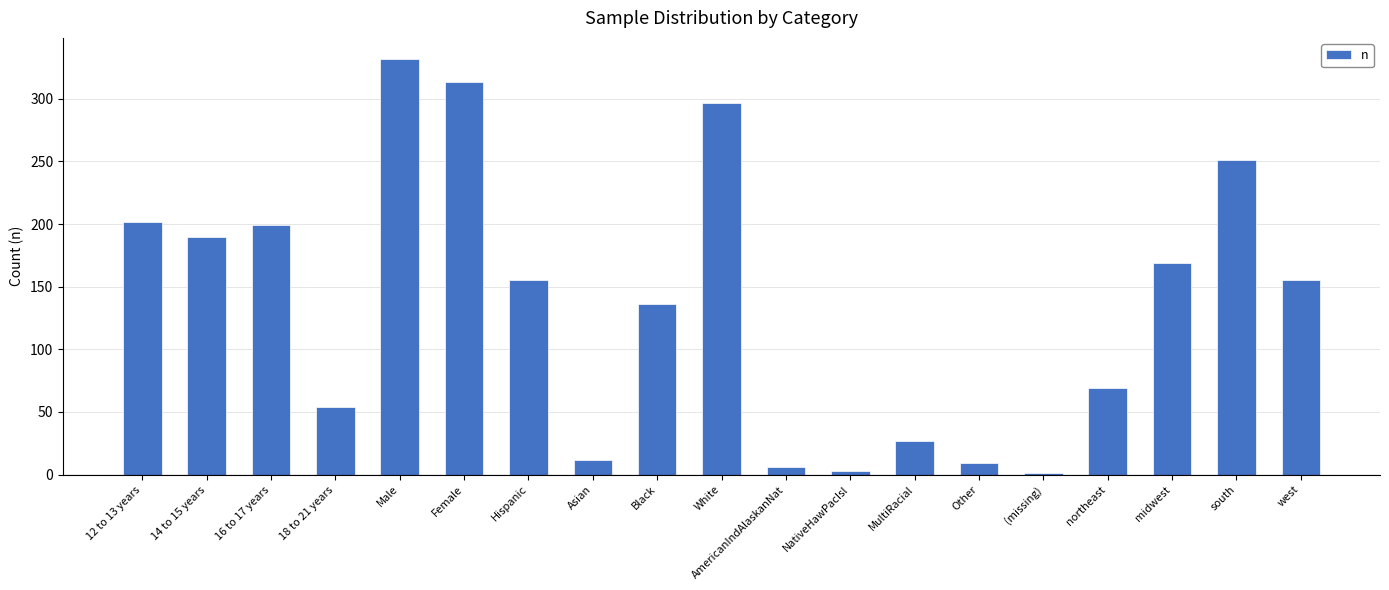

Count the number of data series in this chart.

1